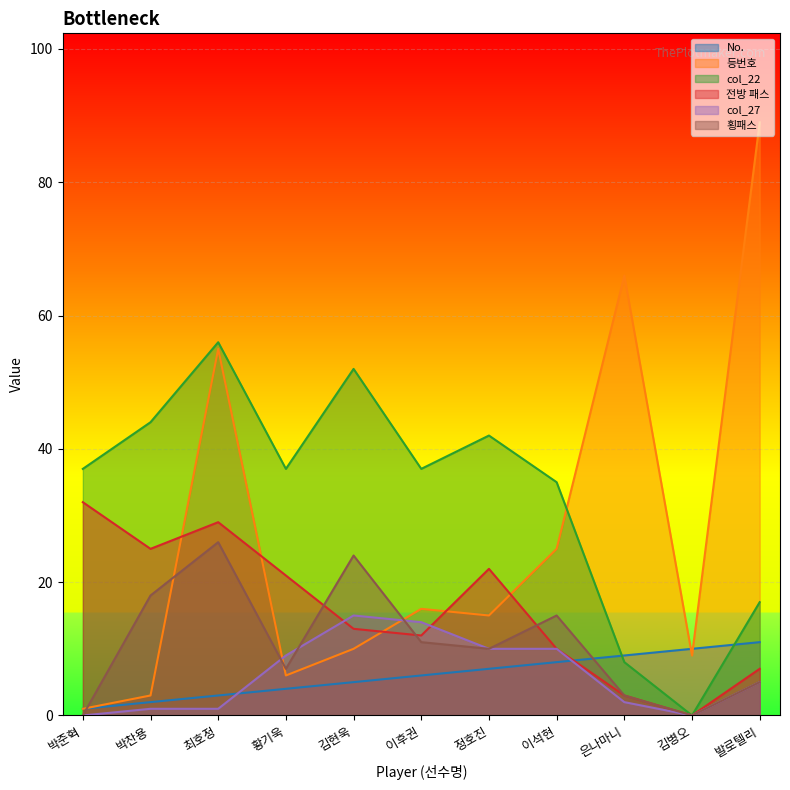

What are all the series names shown in the legend?

No., 등번호, col_22, 전방 패스, col_27, 횡패스